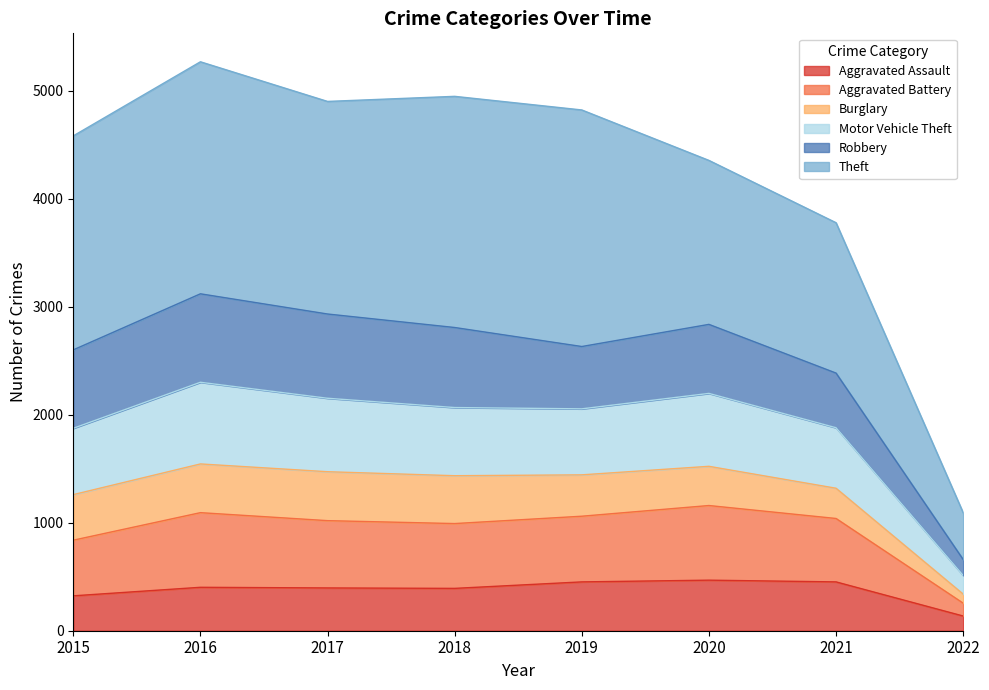

What is the highest value of the Aggravated Assault series?

468